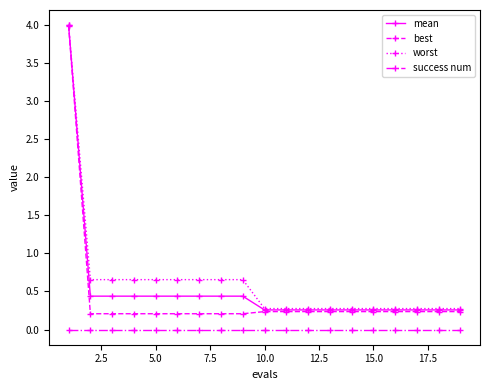

What is the maximum value shown in the chart?

4.0